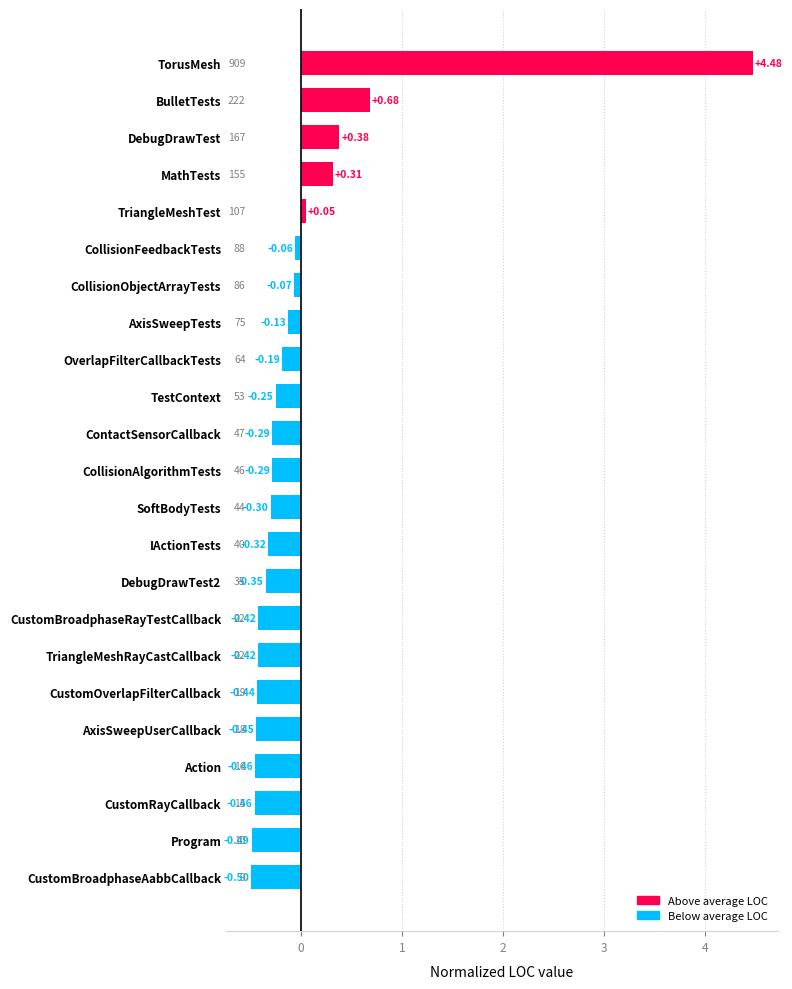

At which label is the value closest to 1?

BulletTests